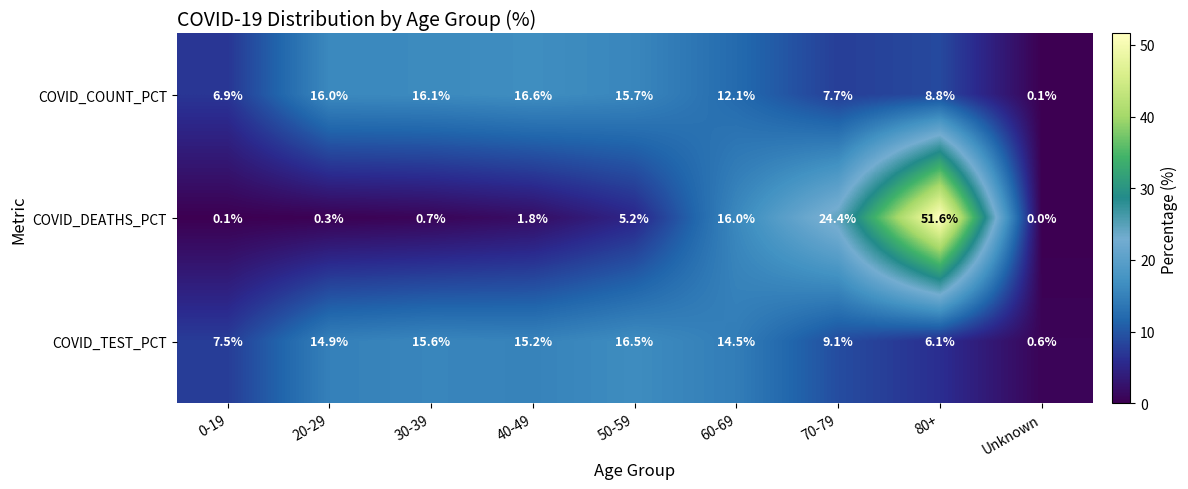

At which label does COVID_TEST_PCT reach its minimum?

Unknown